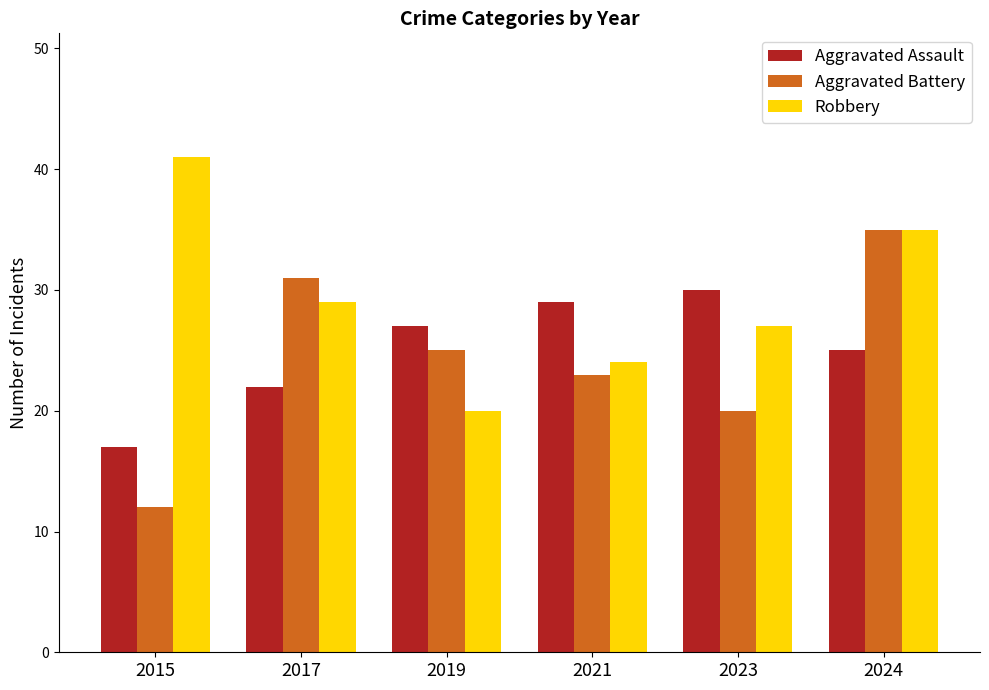

What is the difference between the maximum and minimum values in the Aggravated Assault series?

13